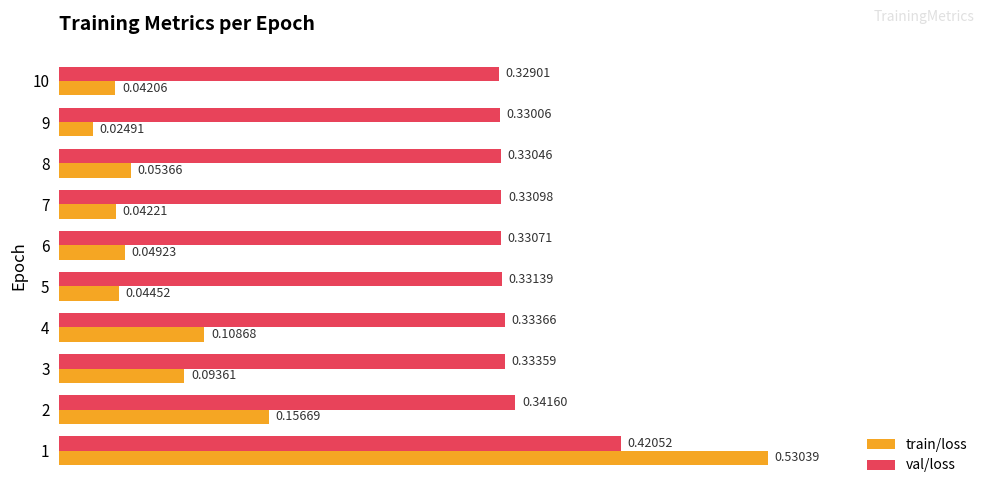

Rank the categories by val/loss value from lowest to highest.

10, 9, 8, 6, 7, 5, 3, 4, 2, 1